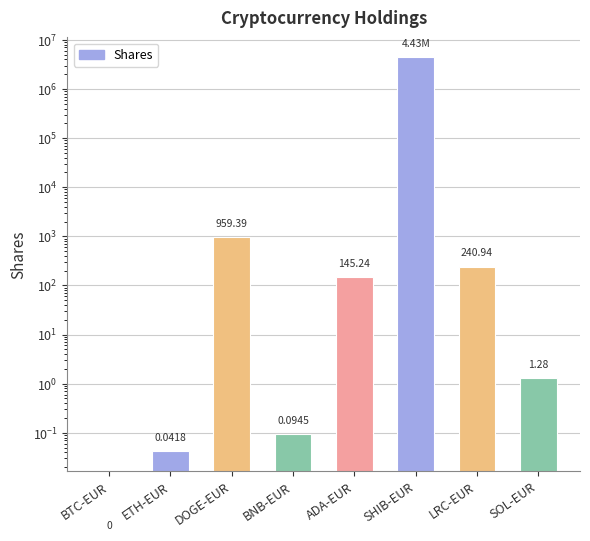

Between BTC-EUR and LRC-EUR, which is larger?

LRC-EUR